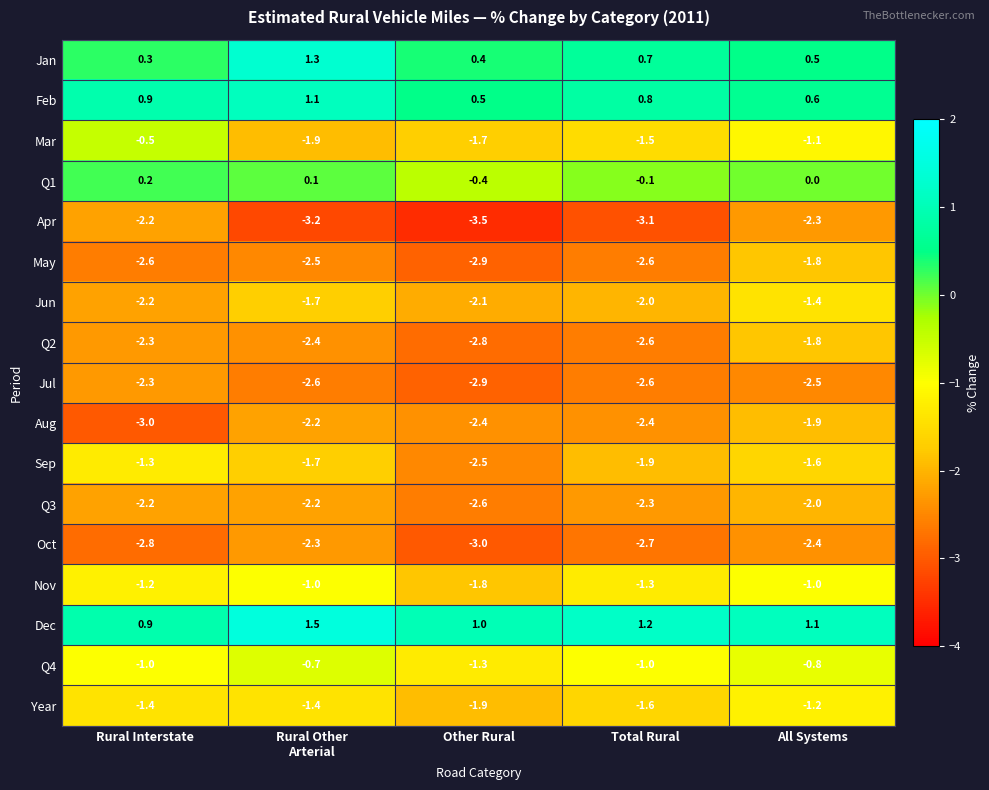

What is the sum of the Nov values at Total Rural and All Systems?

-2.3